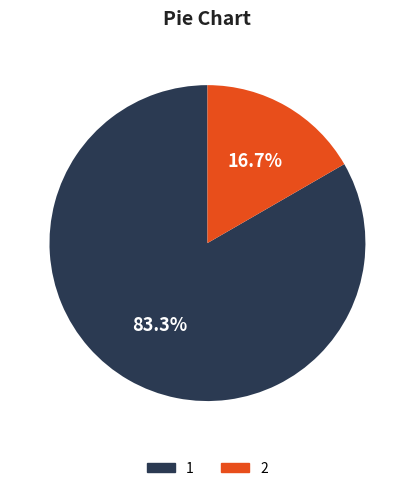

To the nearest percent, what is the difference between the largest and smallest slice percentages?

67%